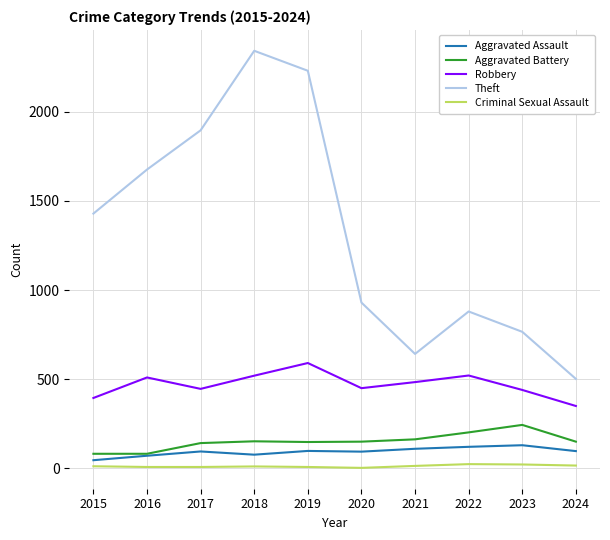

What is the spread (max minus min) of values at 2024?

486